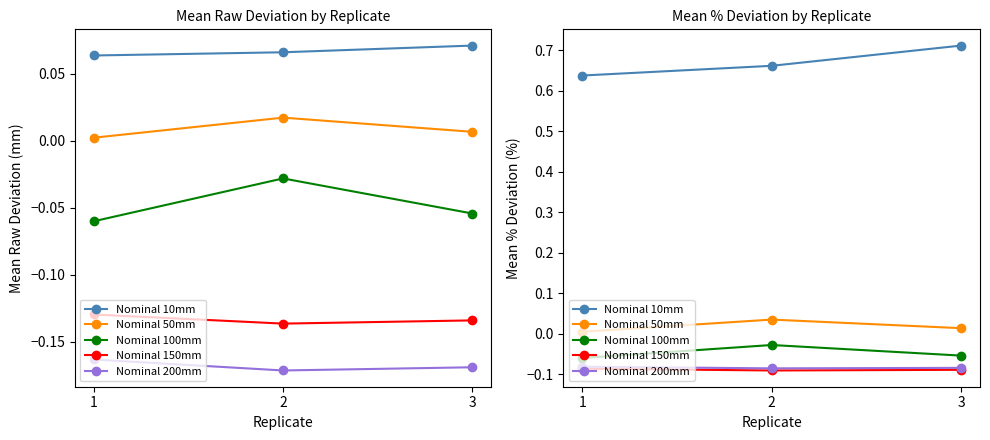

Reading right to left, transcribe all the data shown in this chart.

Nominal 10mm: 0.7	0.7	0.6
Nominal 50mm: 0.0	0.0	0.0
Nominal 100mm: -0.1	-0.0	-0.1
Nominal 150mm: -0.1	-0.1	-0.1
Nominal 200mm: -0.1	-0.1	-0.1